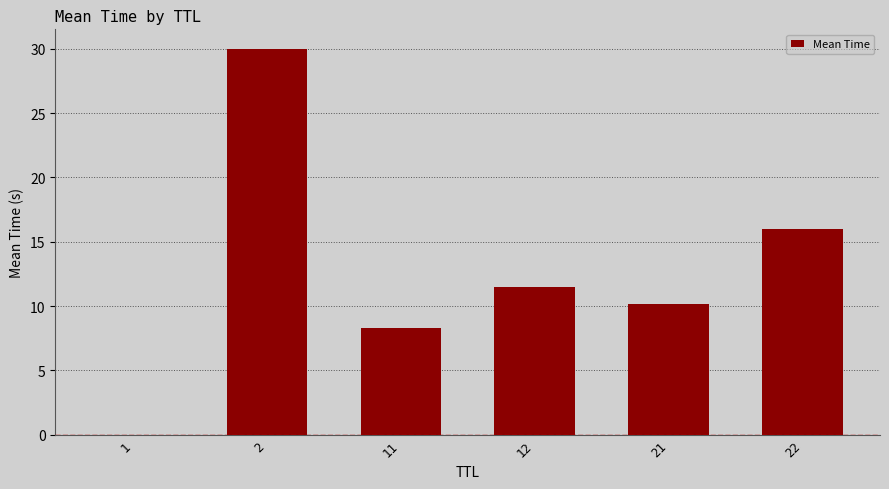

The chart shows a value of 16.0 at 22. True or false?

True